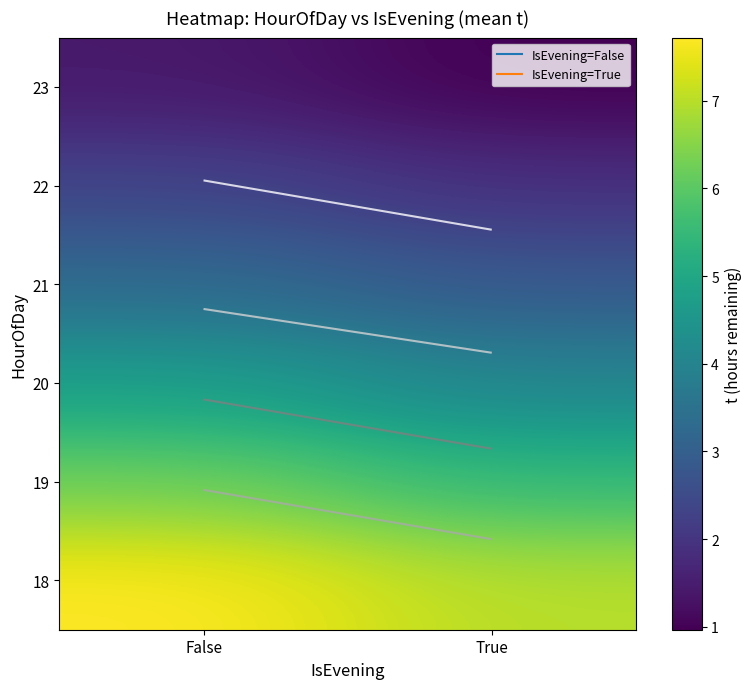

List the labels in order of 19 value, largest first.

False, True